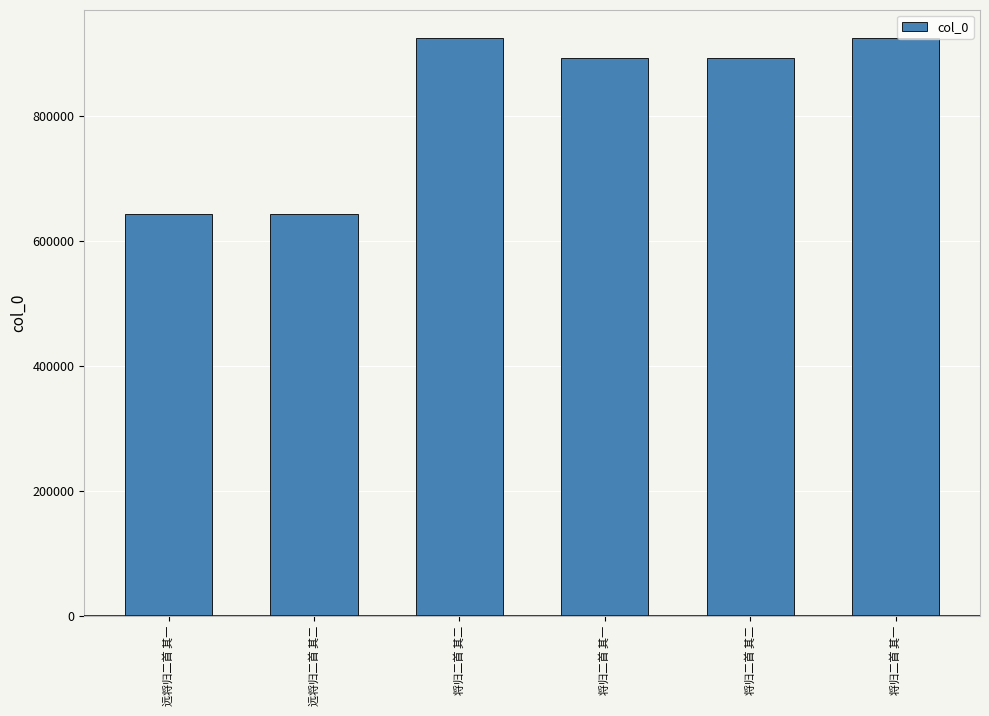

Where is the data nearest to the value 783402?

将归二首 其二